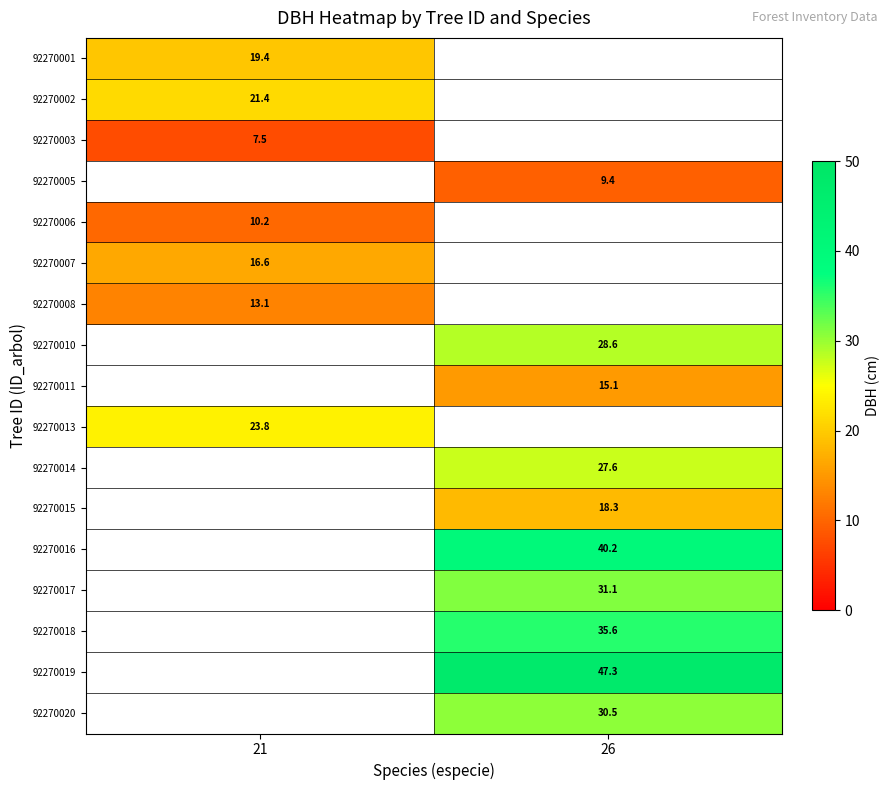

Is the value of 92270014 at 26 greater than the value of 92270007 at 21?

Yes